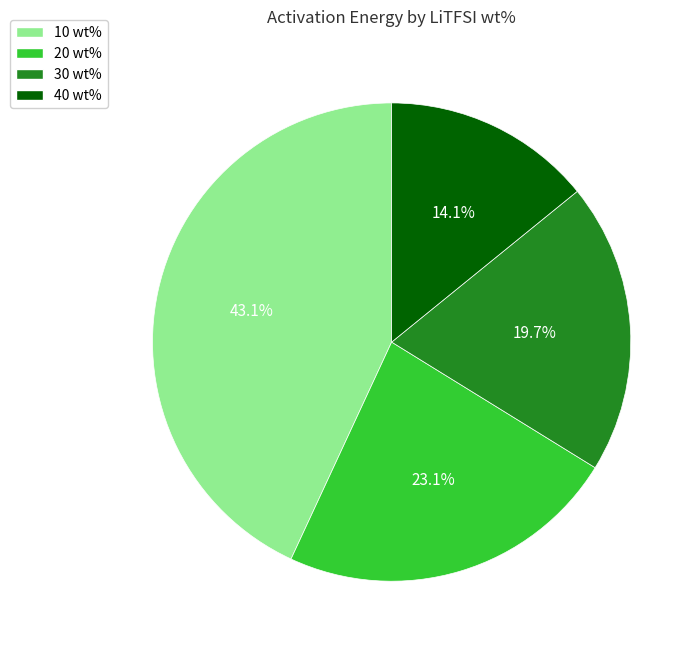

Which slice is the largest?

10 wt%